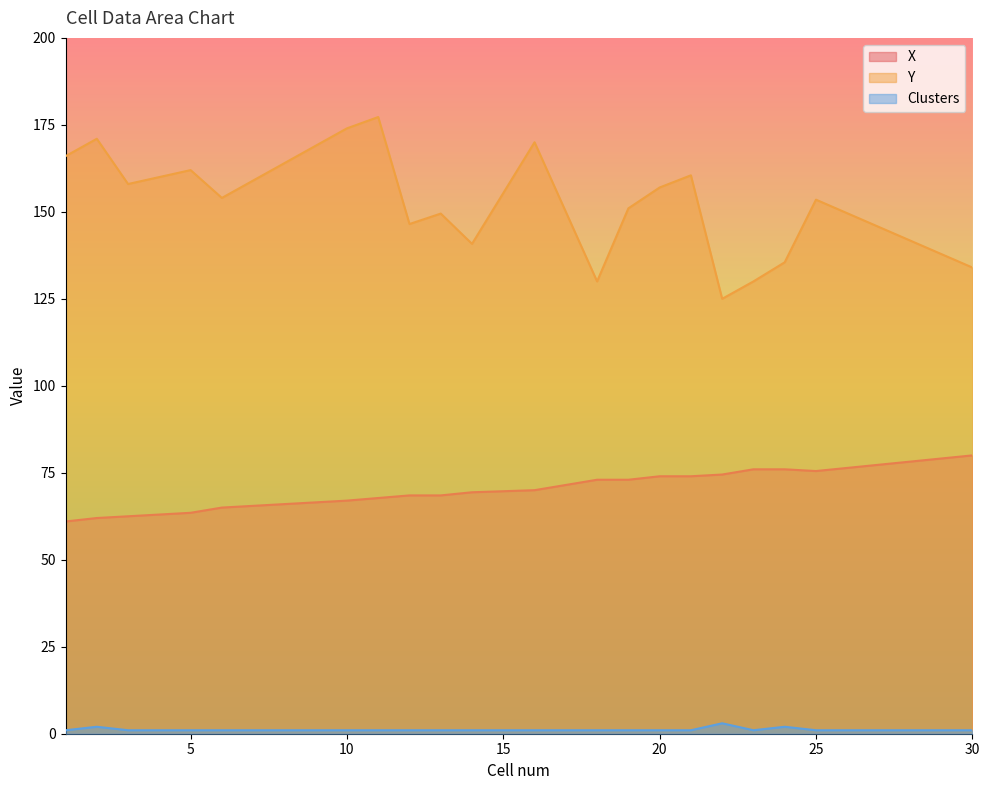

What is the difference between the highest and lowest values at 22?

122.0